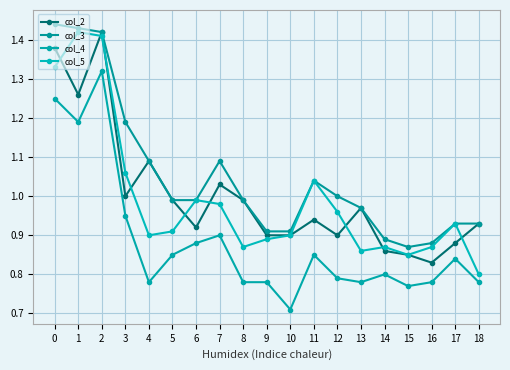

What is the smallest value displayed?

0.7